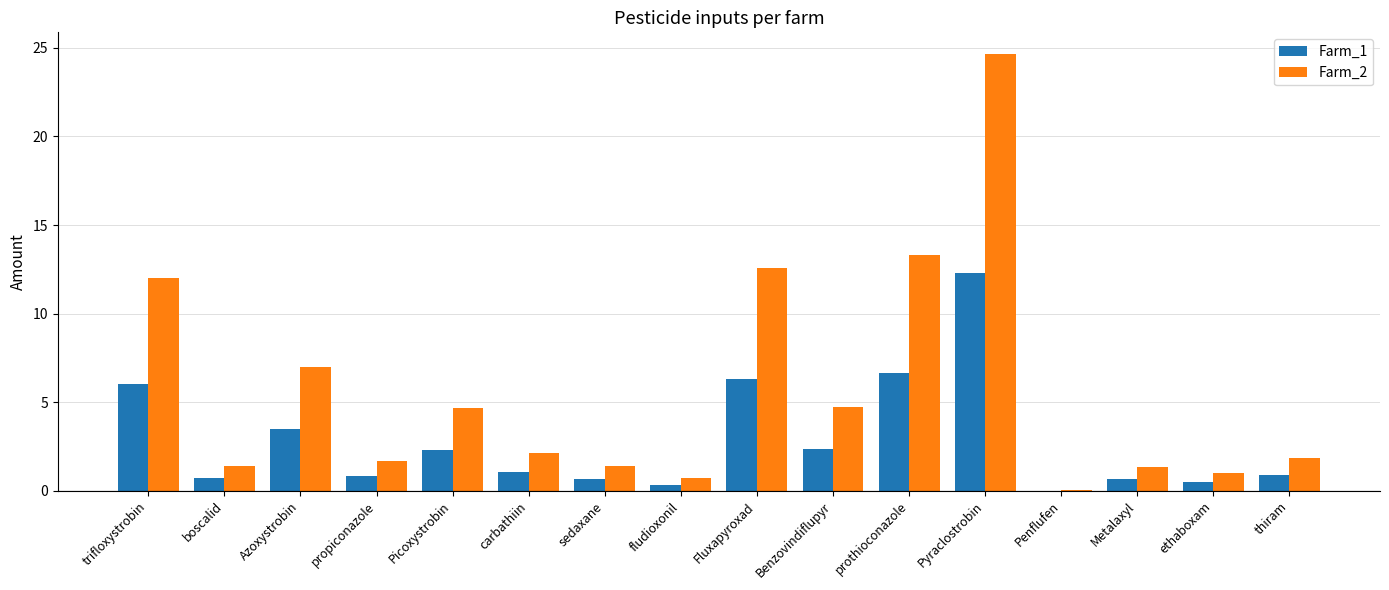

The Farm_2 series shows 1.4 at sedaxane. True or false?

True